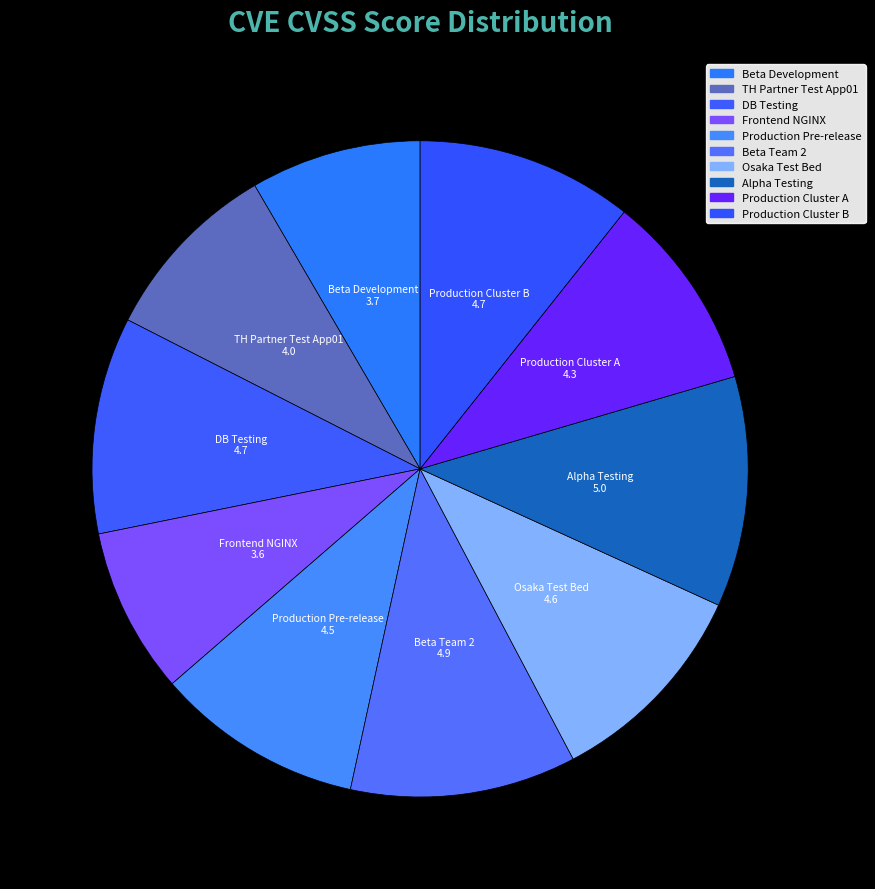

How many slices are in this pie chart?

10